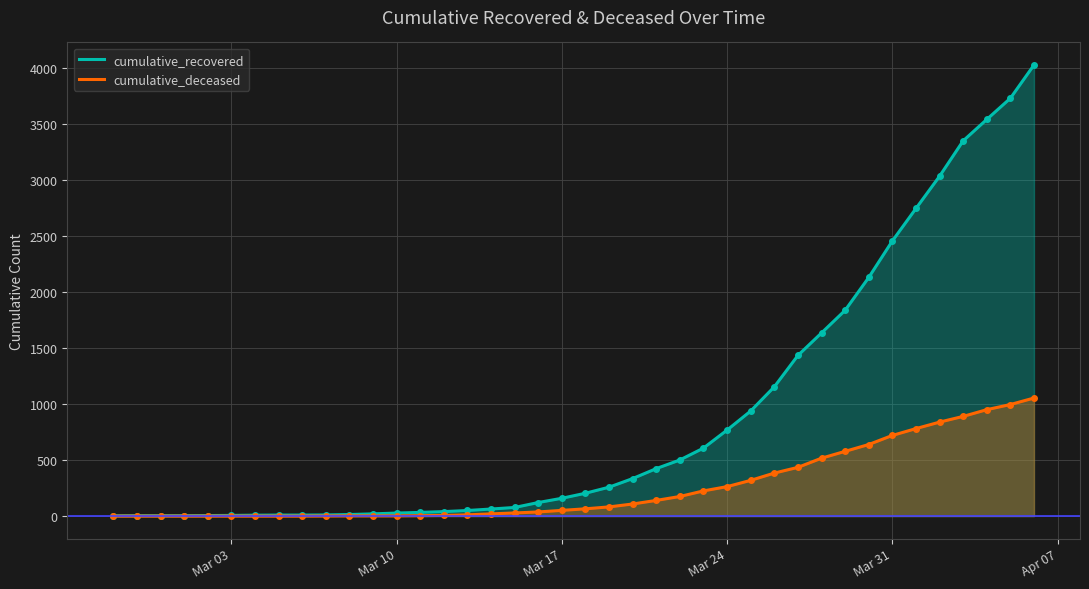

Rank the series by their average value, from lowest to highest.

cumulative_deceased, cumulative_recovered